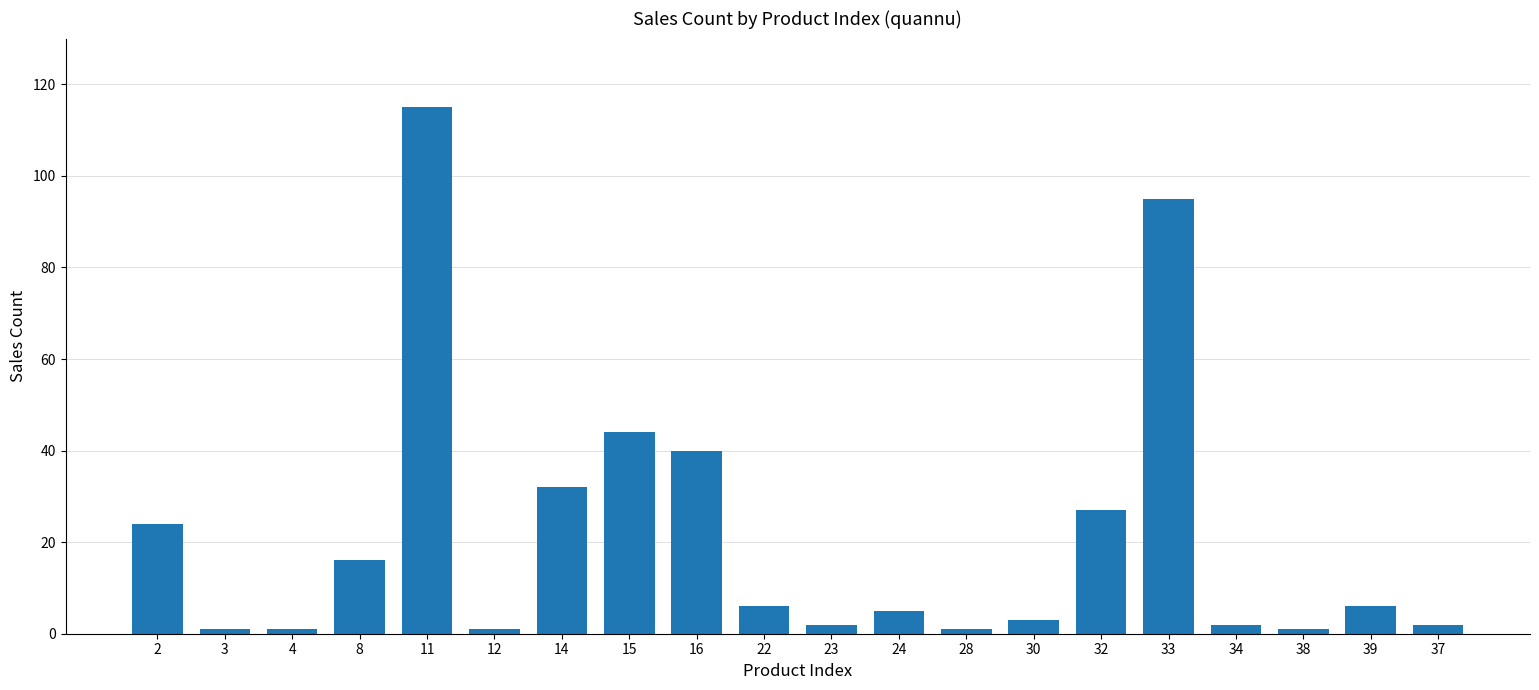

How many bars are there in total?

20